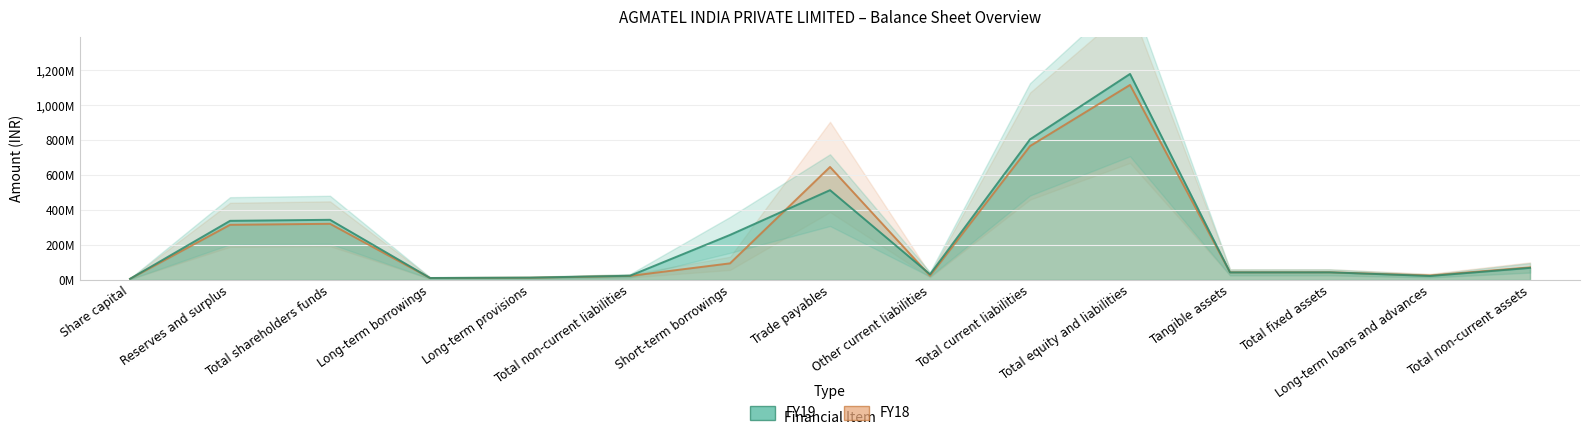

What is the maximum value shown in the chart?

1178.8